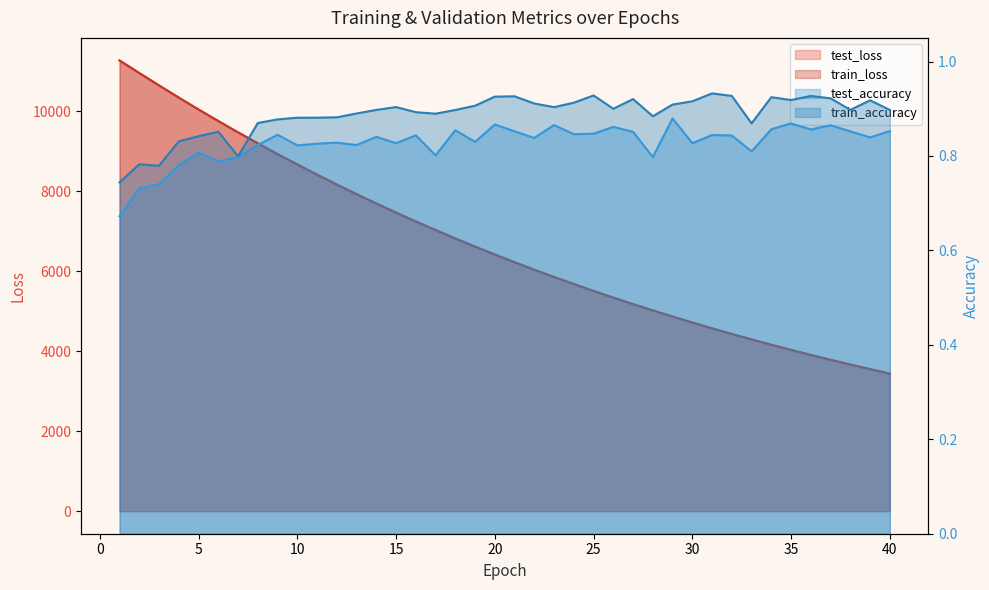

How many lines are shown in the chart?

4